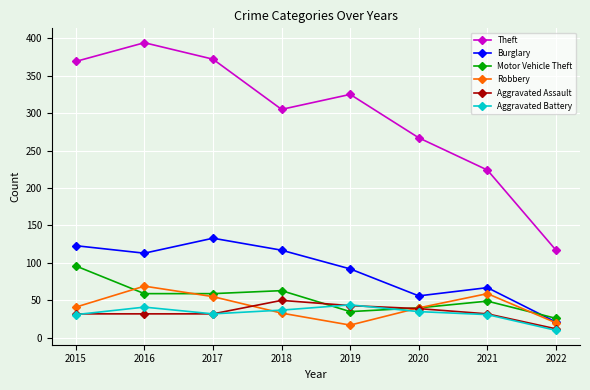

What is the spread (max minus min) of values at 2021?

193